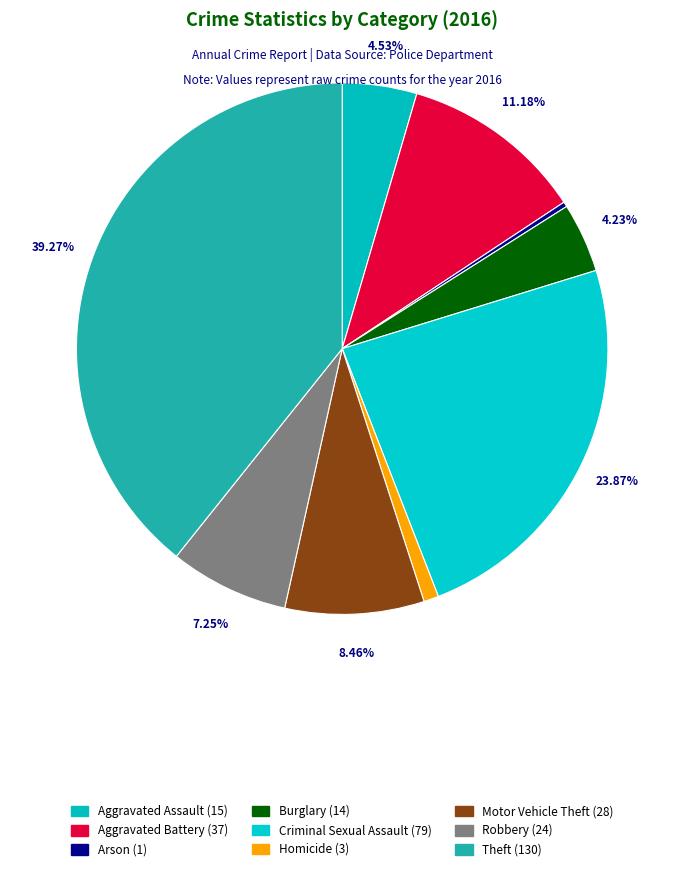

Which slice is the largest?

Theft